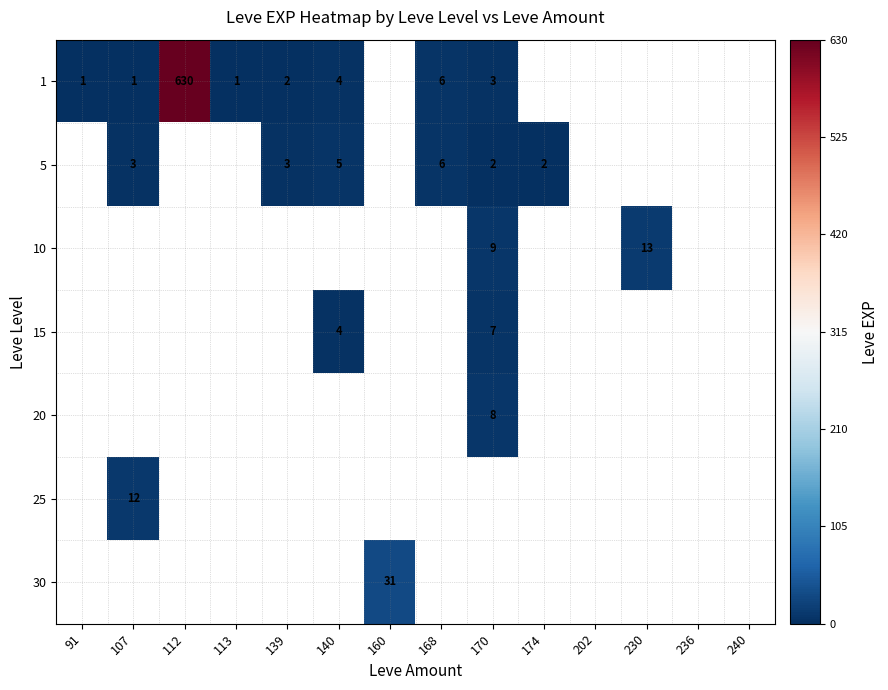

True or false: 15 has a value of 7 at 170.

True